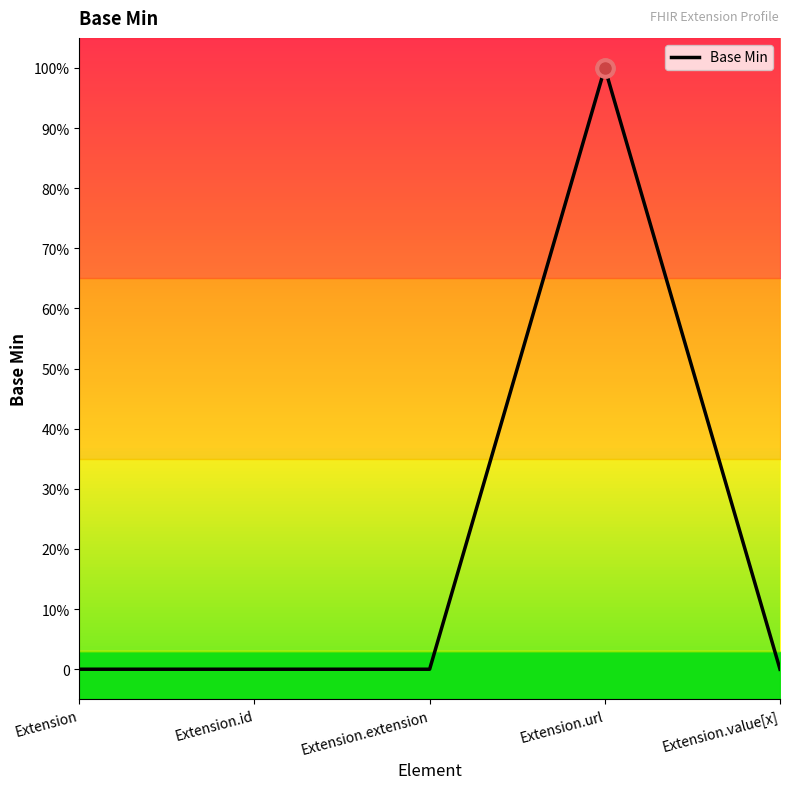

How many positive values are there?

1